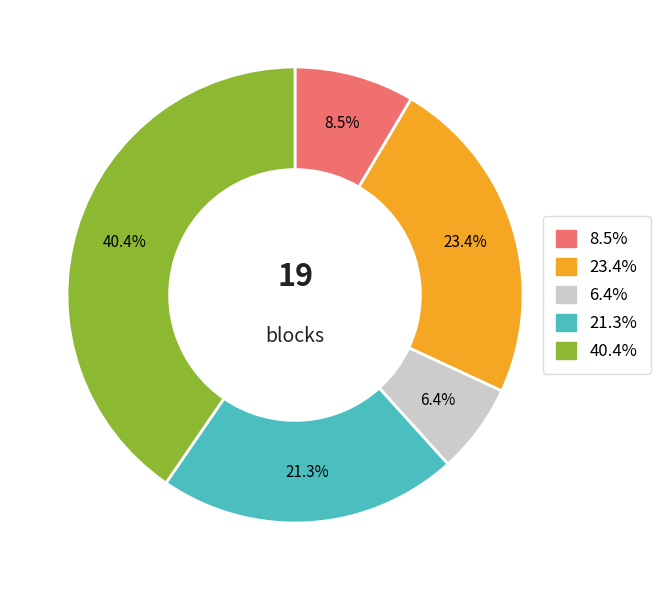

Is there any slice that represents more than half of the pie?

No